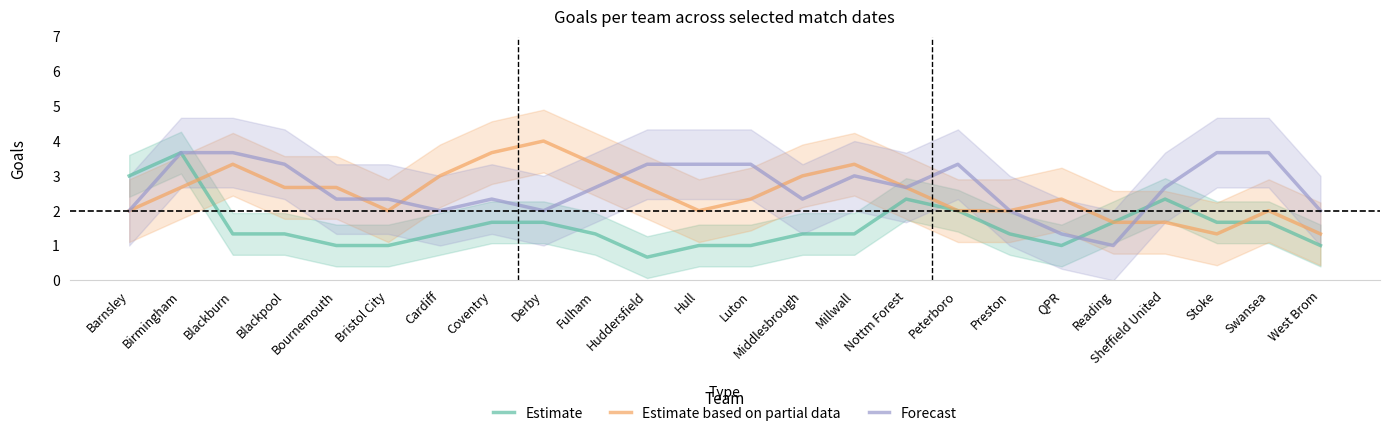

Which series has the widest spread of values?

Estimate